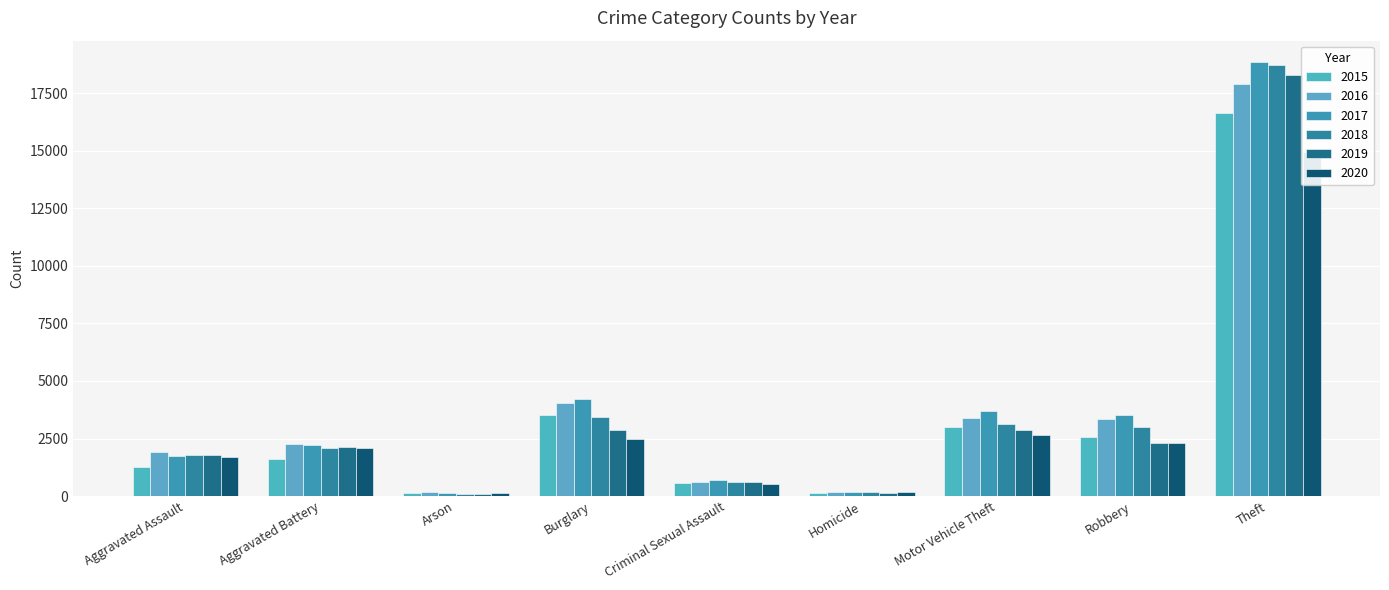

What is the lowest value of the 2018 series?

99